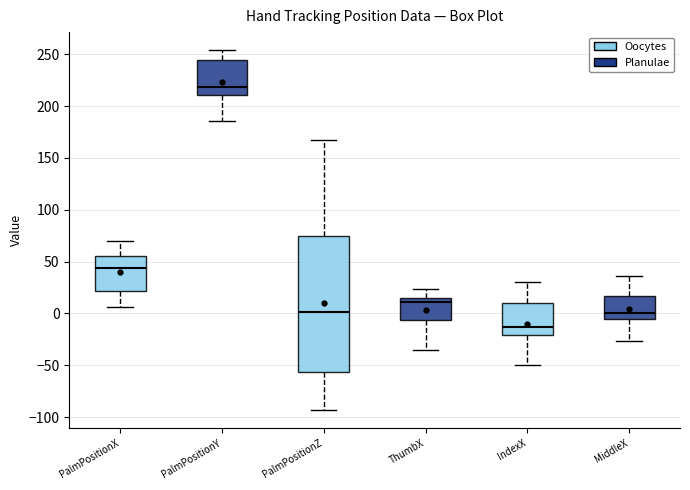

Which box is the tallest, from its lower edge to its upper edge?

PalmPositionZ